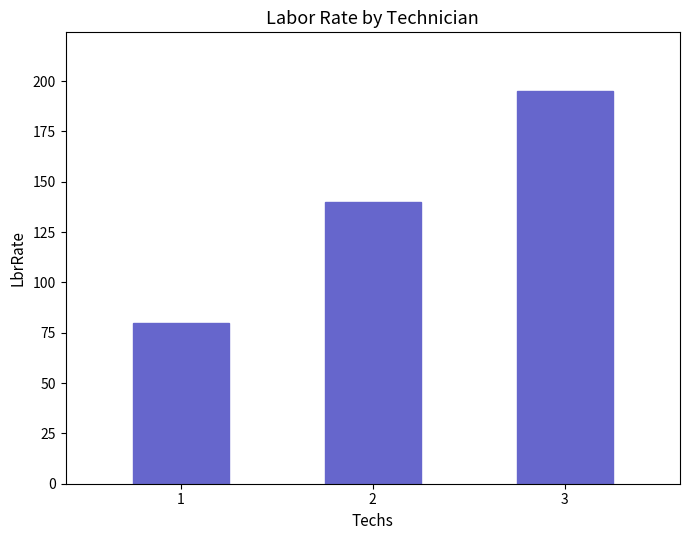

Rank the categories by value from highest to lowest.

3, 2, 1